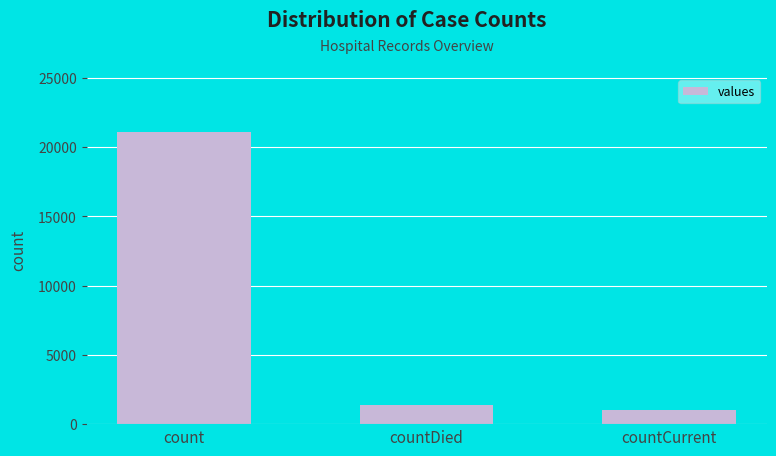

Between countDied and countCurrent, which is larger?

countDied